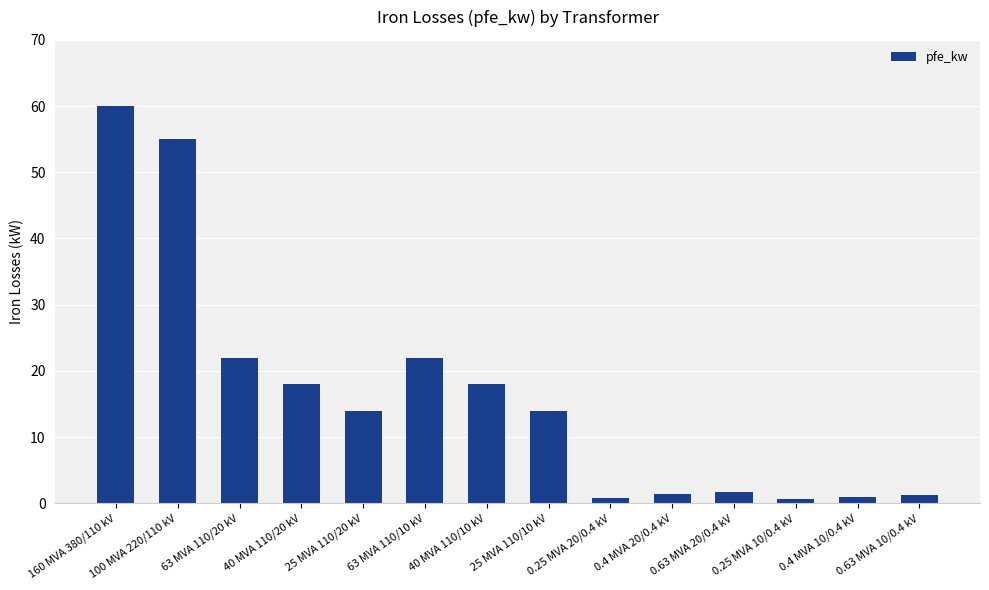

Between 0.63 MVA 10/0.4 kV and 40 MVA 110/10 kV, which is larger?

40 MVA 110/10 kV